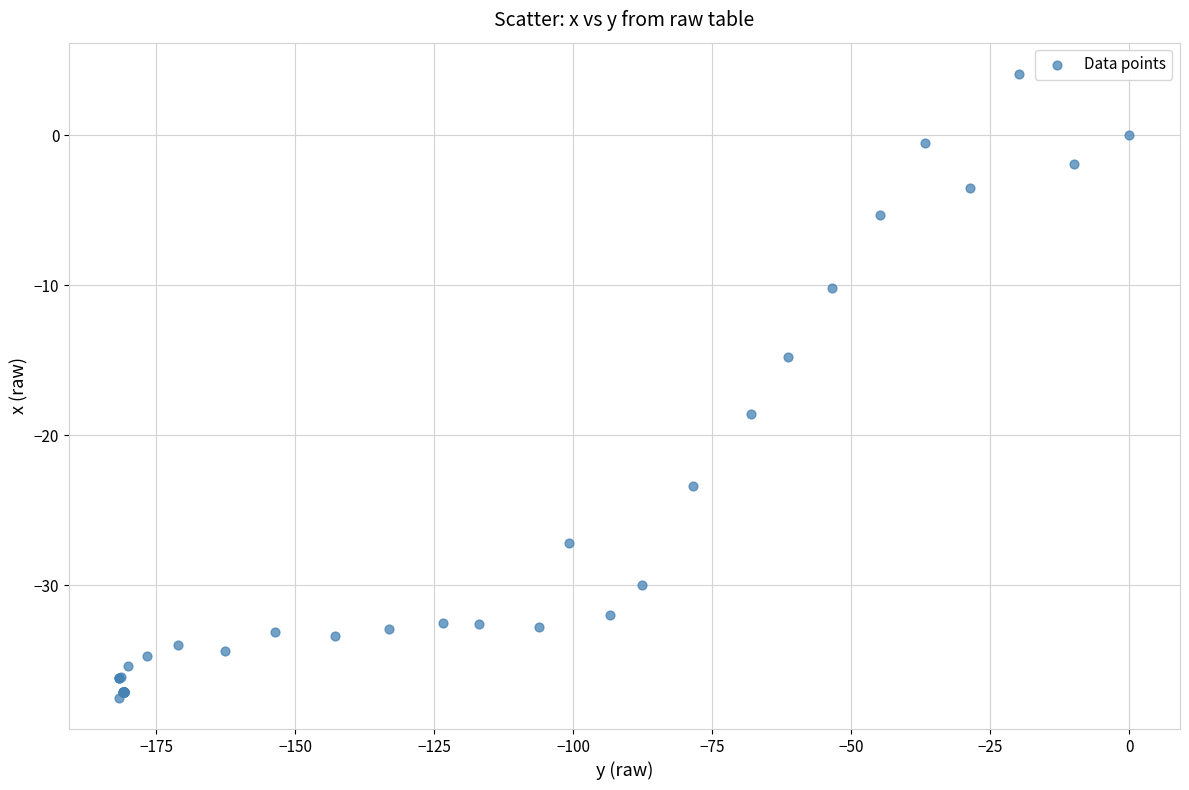

What Y value in the scatter plot is closest to -16?

-14.8